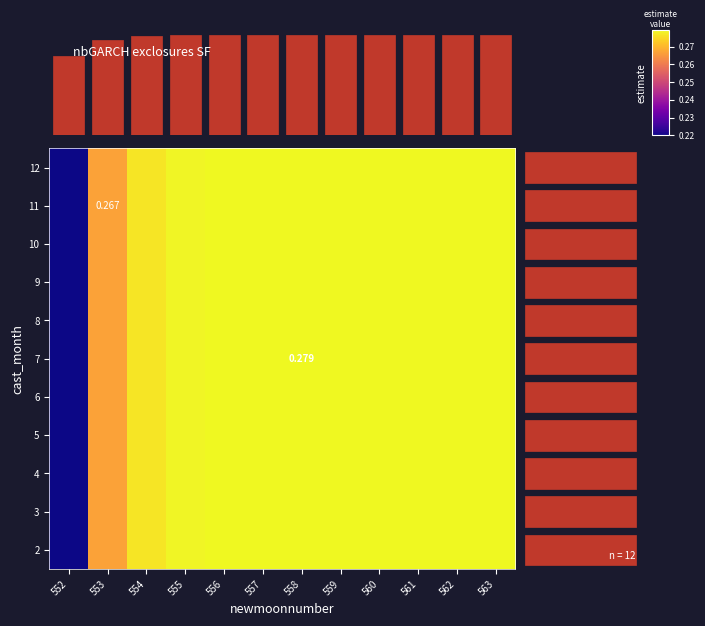

True or false: 4 has a value of 0.1 at 559.

False